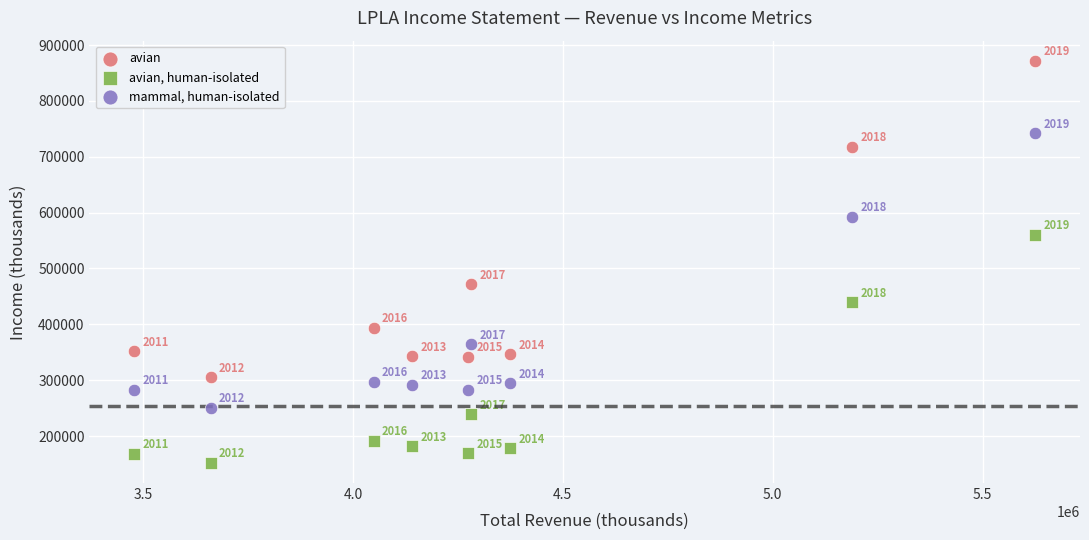

Which series reaches the maximum Y coordinate?

avian